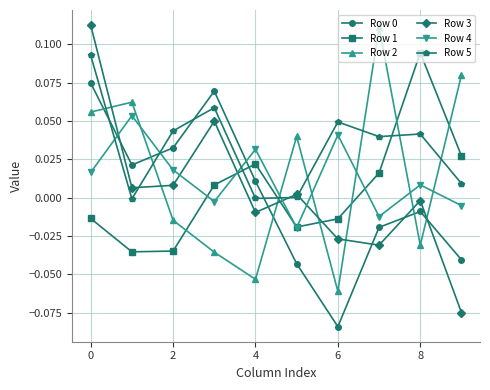

True or false: Row 5 and Row 4 cross at least once.

True